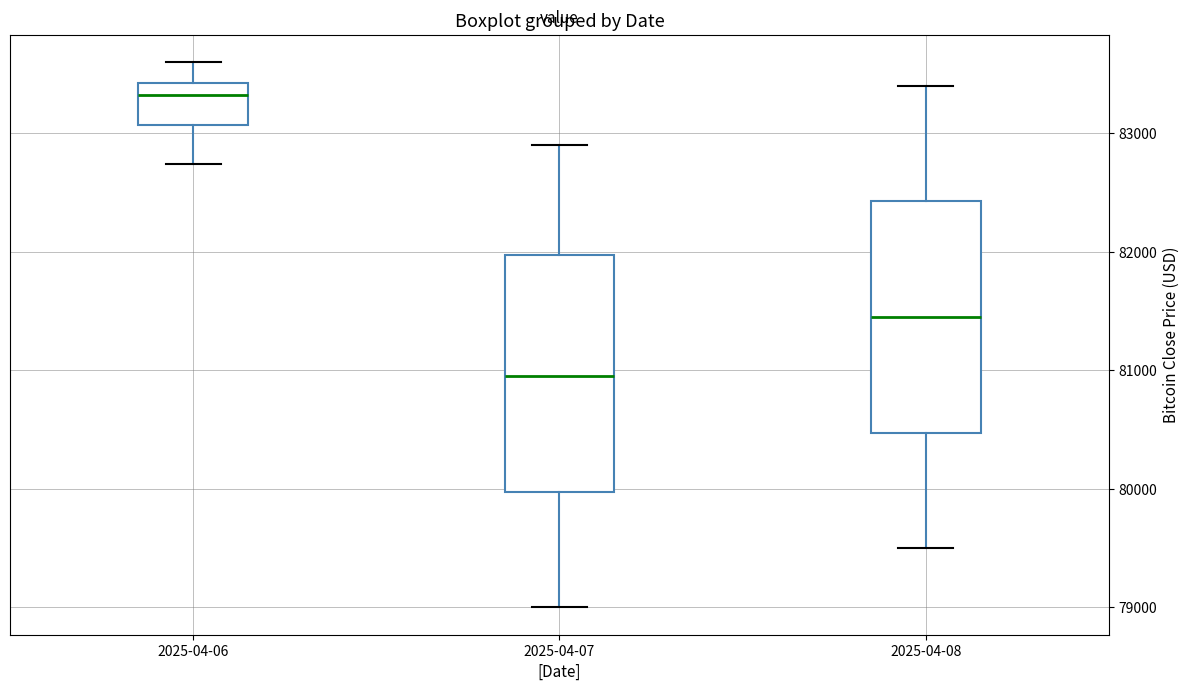

Which box has the highest median line?

2025-04-06